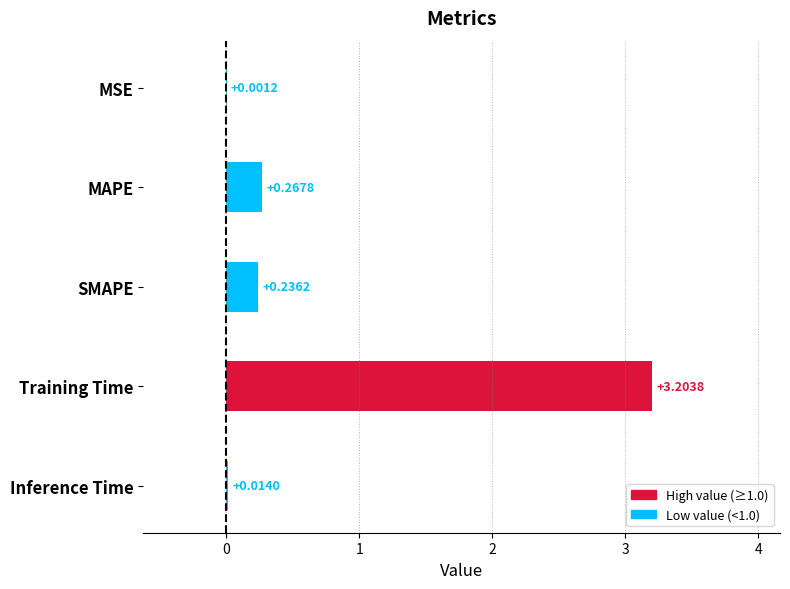

Where is the data nearest to the value 1?

MAPE